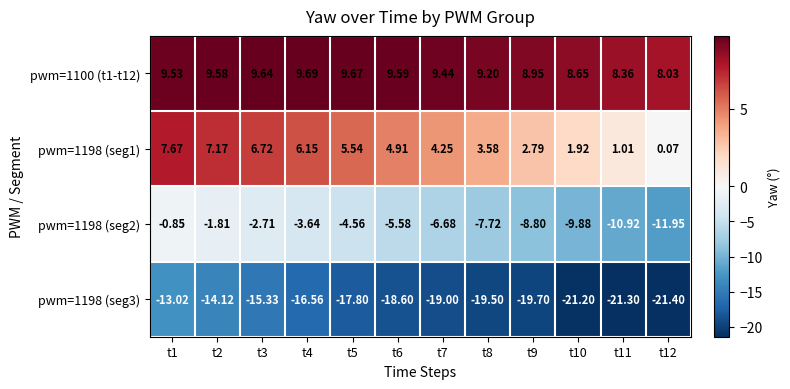

Which series has the widest spread of values?

pwm=1198 (seg2)